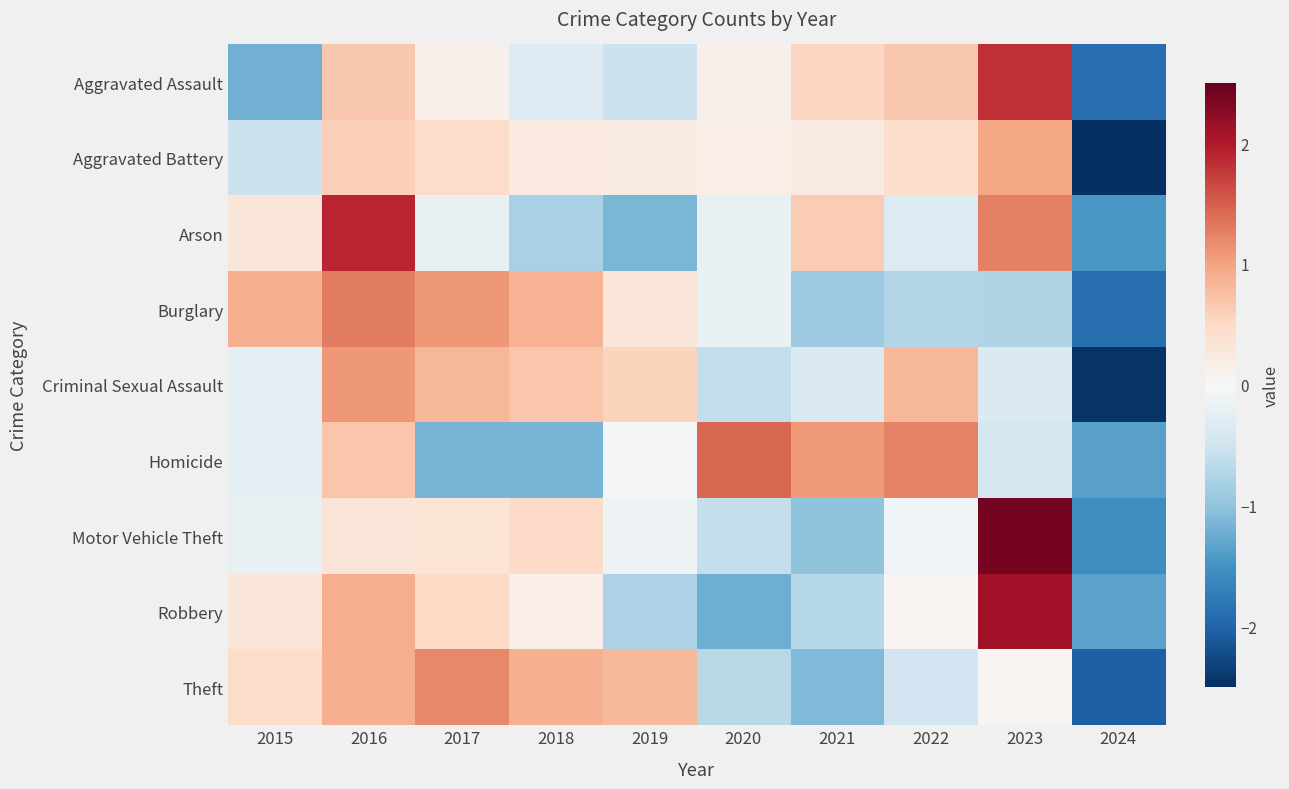

How many distinct data groups are displayed?

9